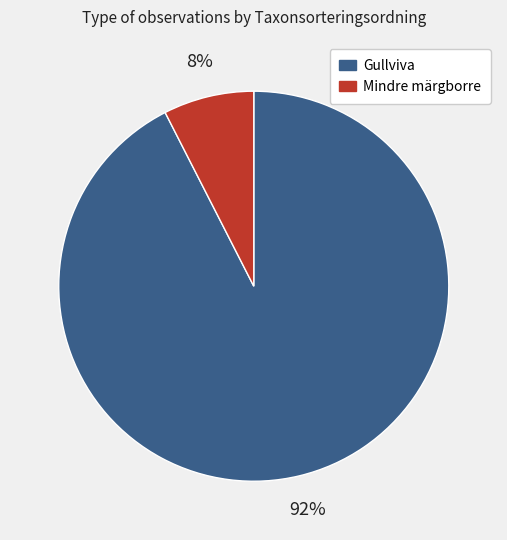

Is it true that Gullviva is 99% of the pie?

False